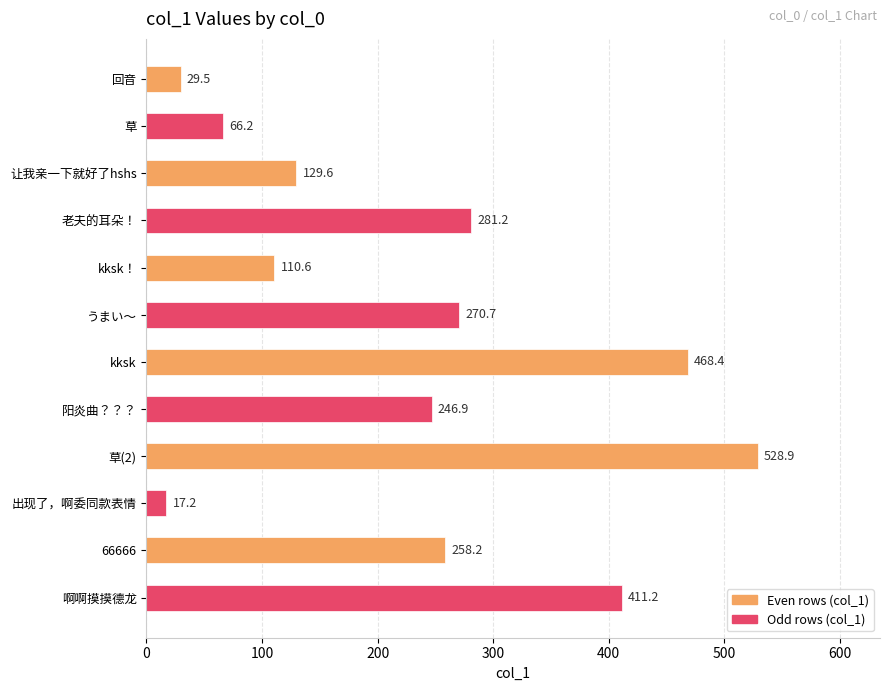

Is it true that the value at 回音 is 29.5?

True